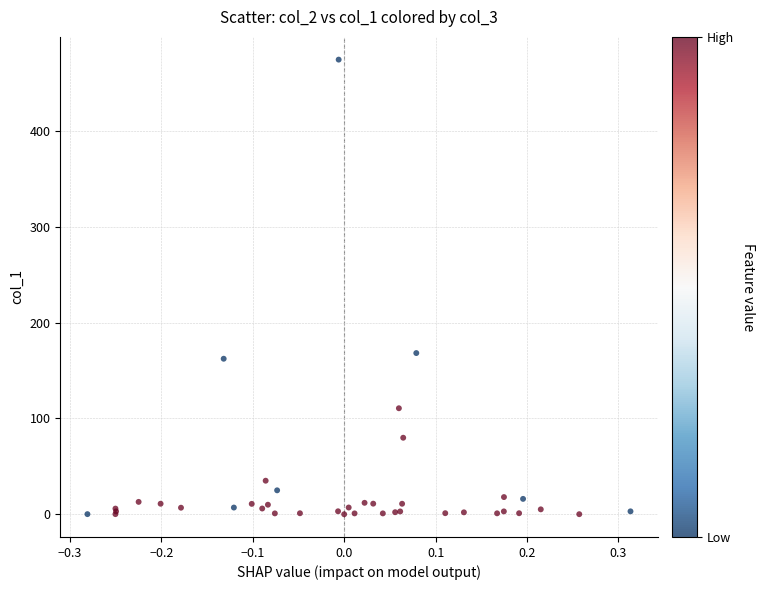

What Y value in the scatter plot is closest to 237?

168.3